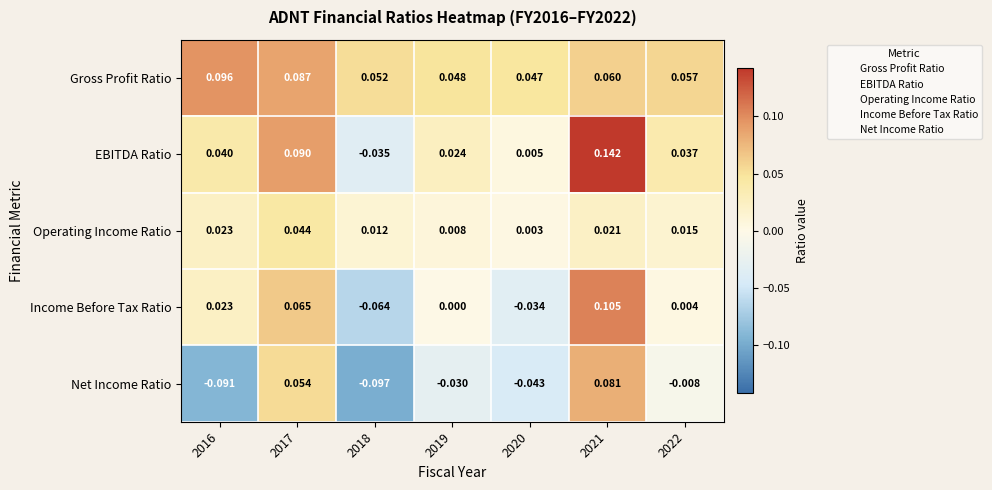

Which series changed the most between 2020 and 2022?

Income Before Tax Ratio